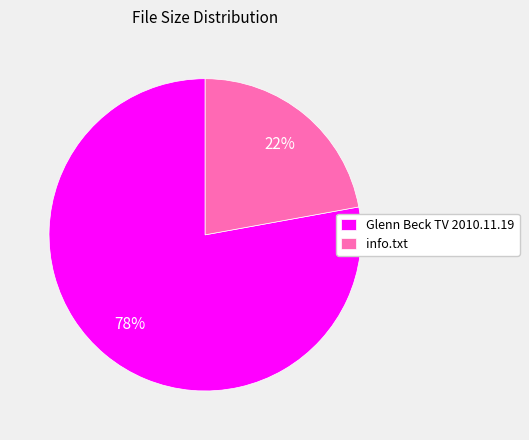

What is the majority slice?

Glenn Beck TV 2010.11.19